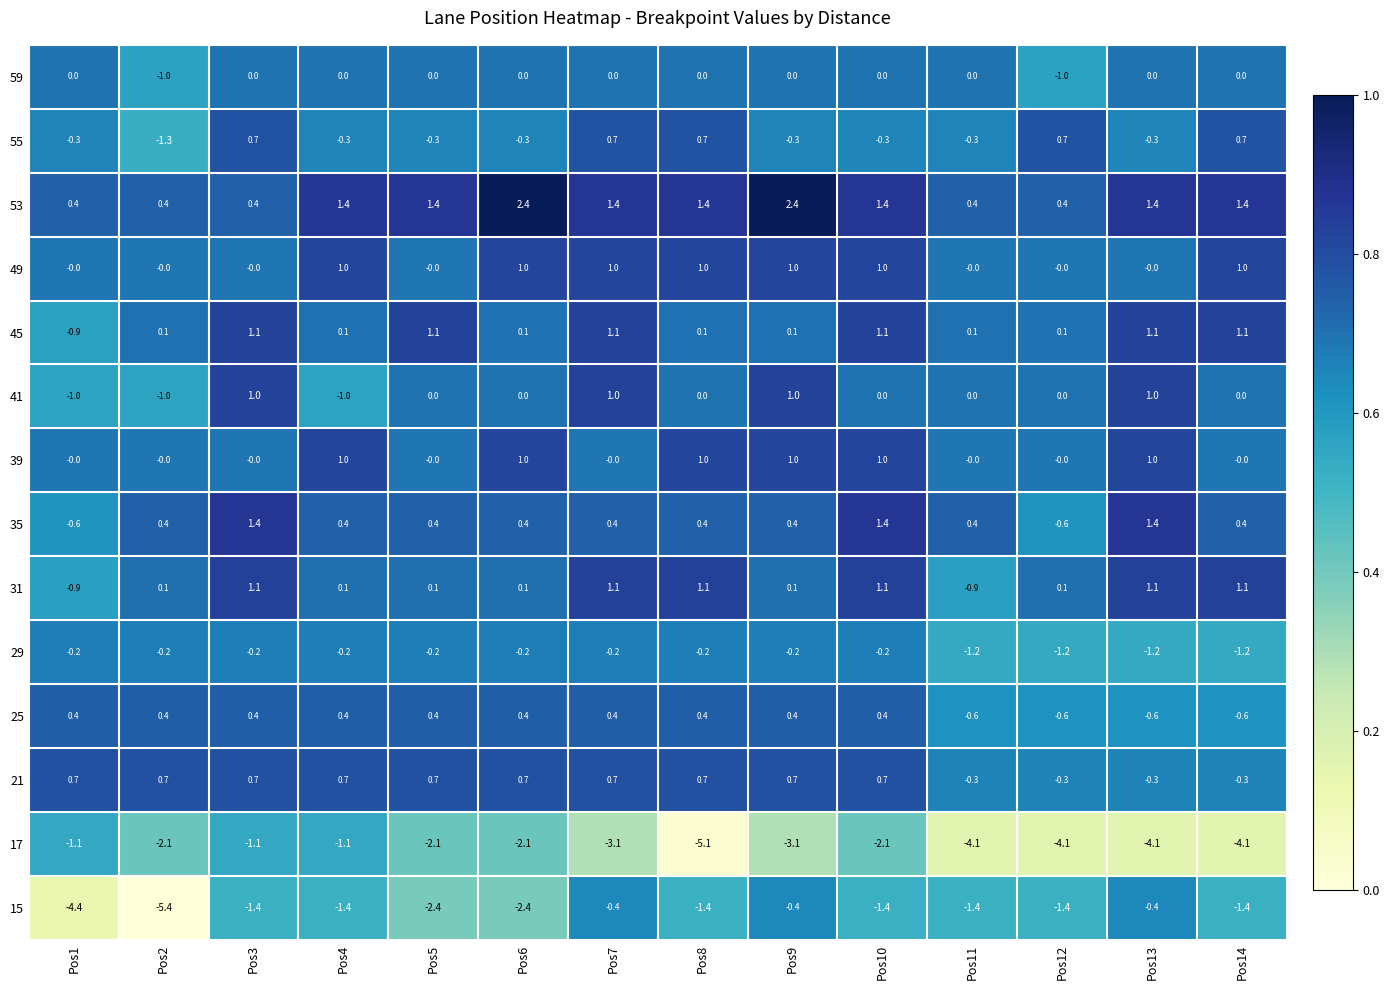

The value of 59 at Pos9 is 0.0. True or false?

True